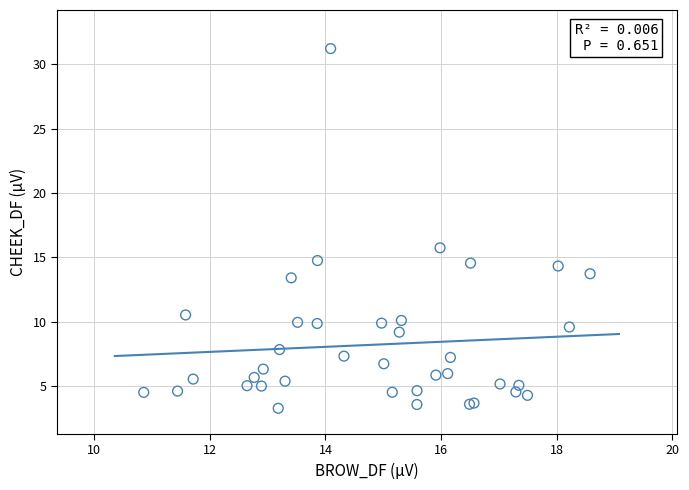

What Y value in the scatter plot is closest to 17?

15.7